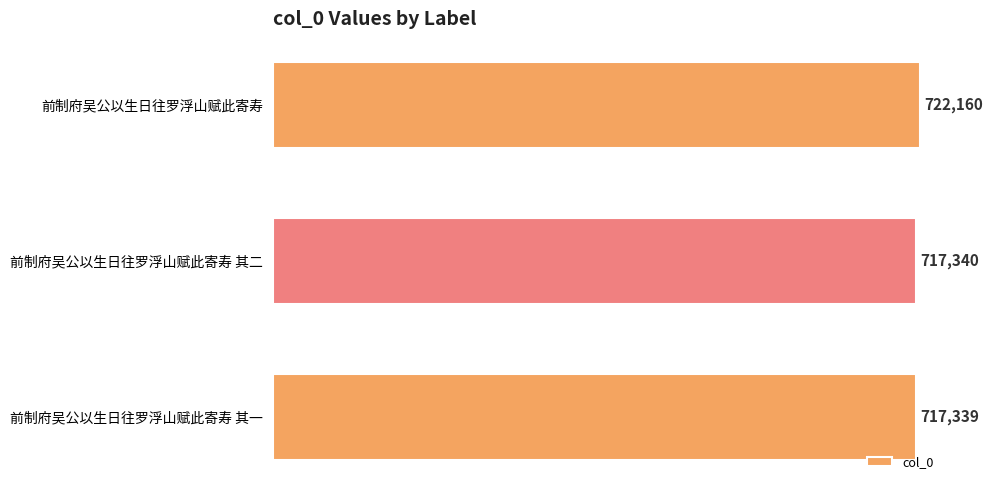

Where is the data nearest to the value 719749?

前制府吴公以生日往罗浮山赋此寄寿 其二